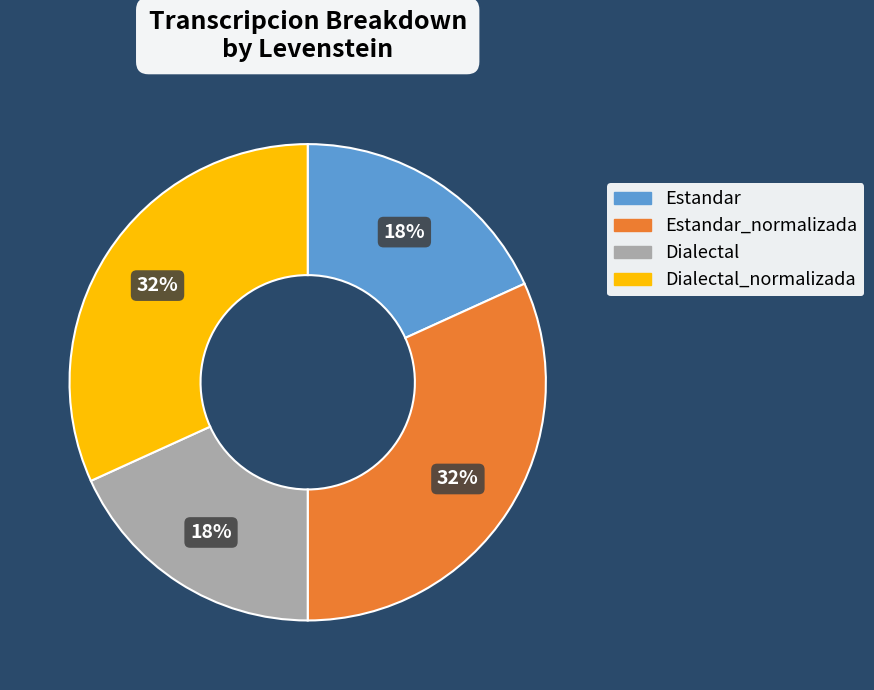

The Dialectal slice represents 13% of the pie. True or false?

False